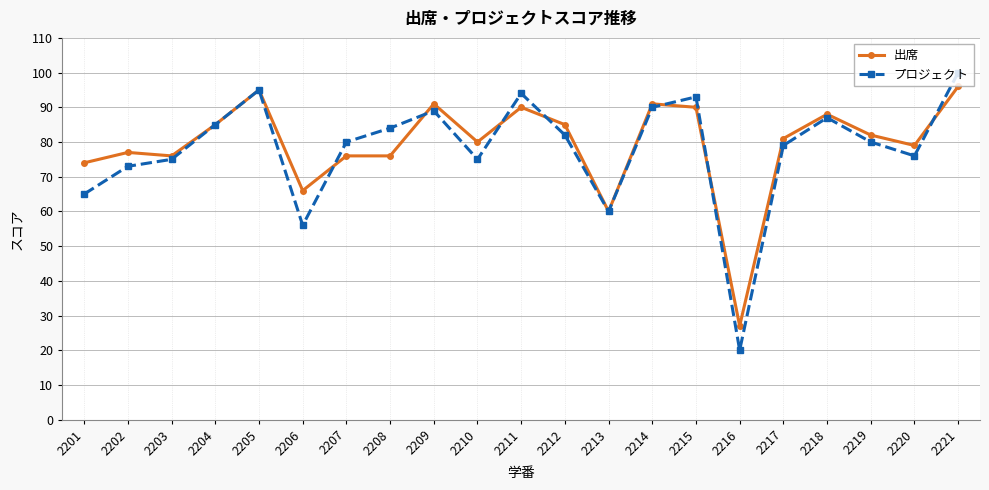

Which series ends up on top after the final intersection of プロジェクト and 出席?

プロジェクト